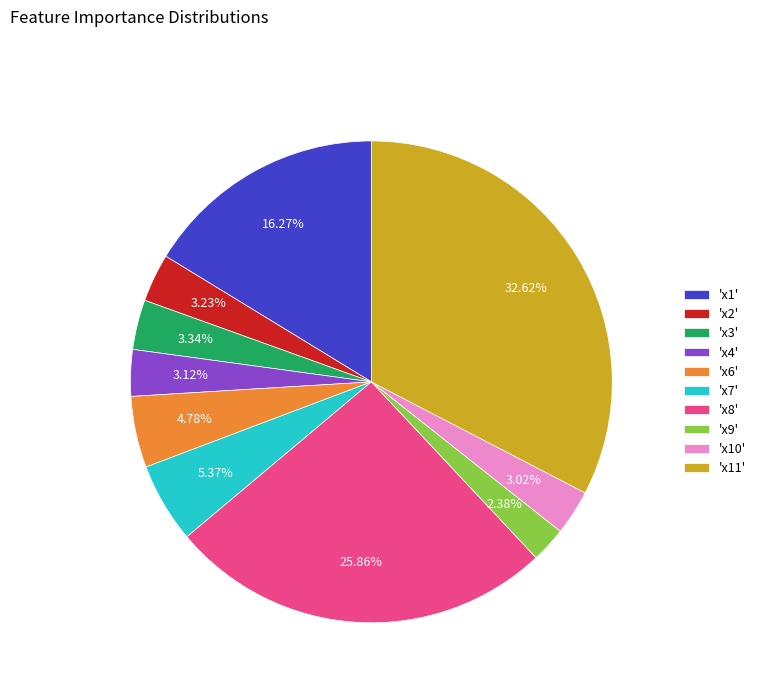

Combined, do 'x3' and 'x8' account for over 50%?

No